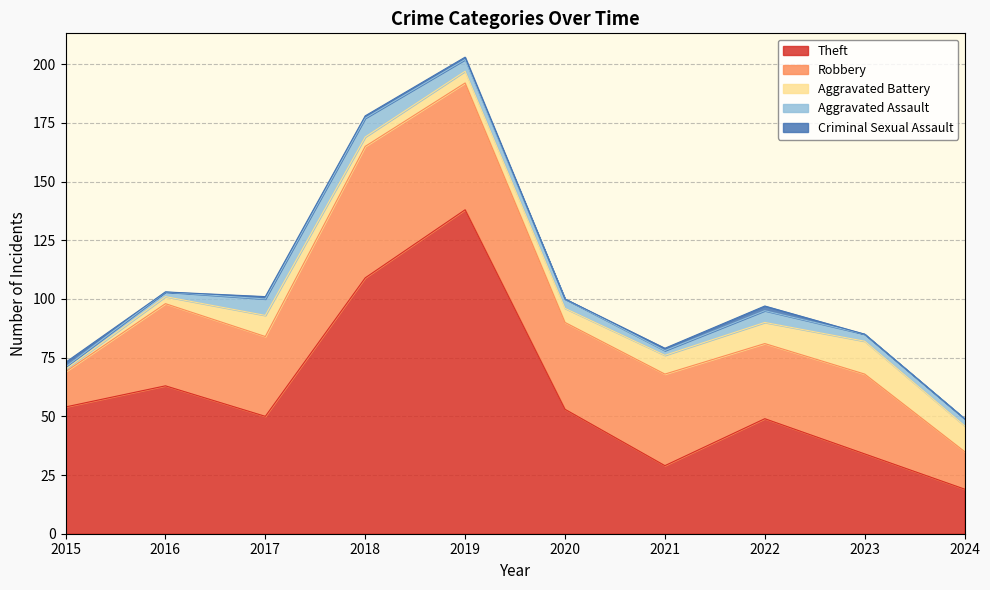

At which label is Aggravated Battery closest to 7?

2020